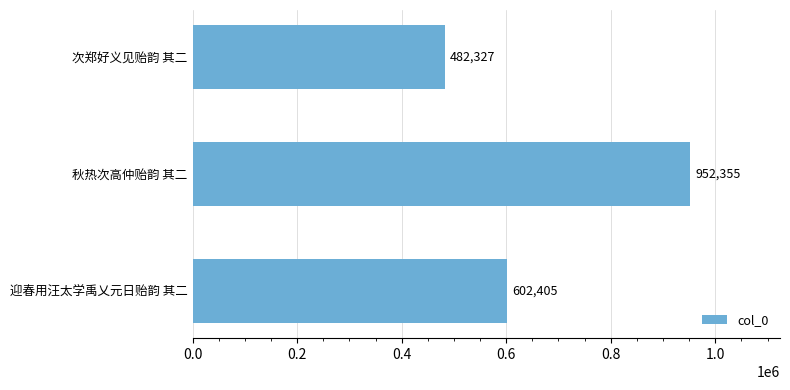

Read the value at 次郑好义见贻韵 其二, to the nearest 50.

482350